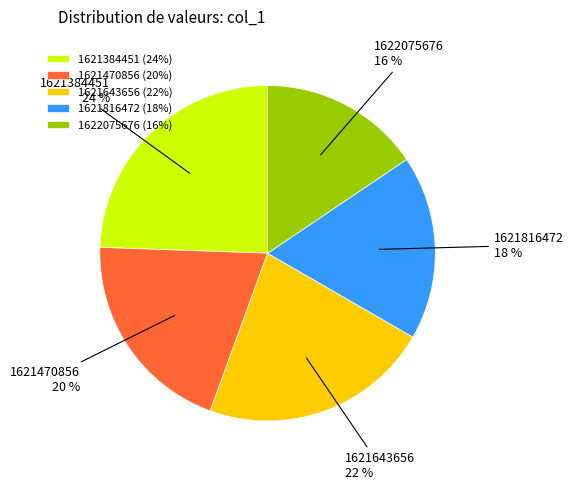

Rank the categories by value from highest to lowest.

1621384451, 1621643656, 1621470856, 1621816472, 1622075676